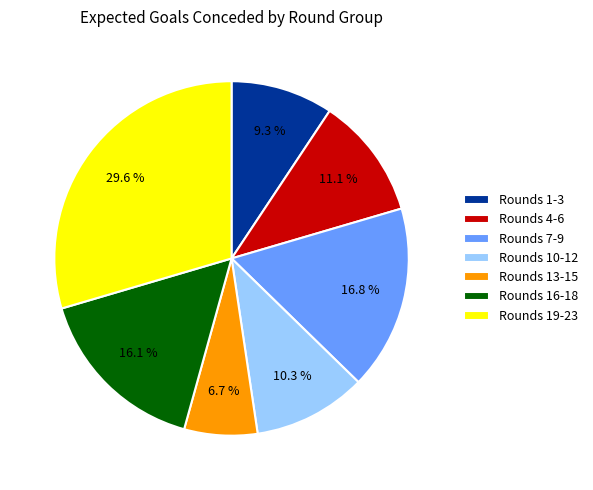

Which category has the smallest portion of the pie?

Rounds 13-15